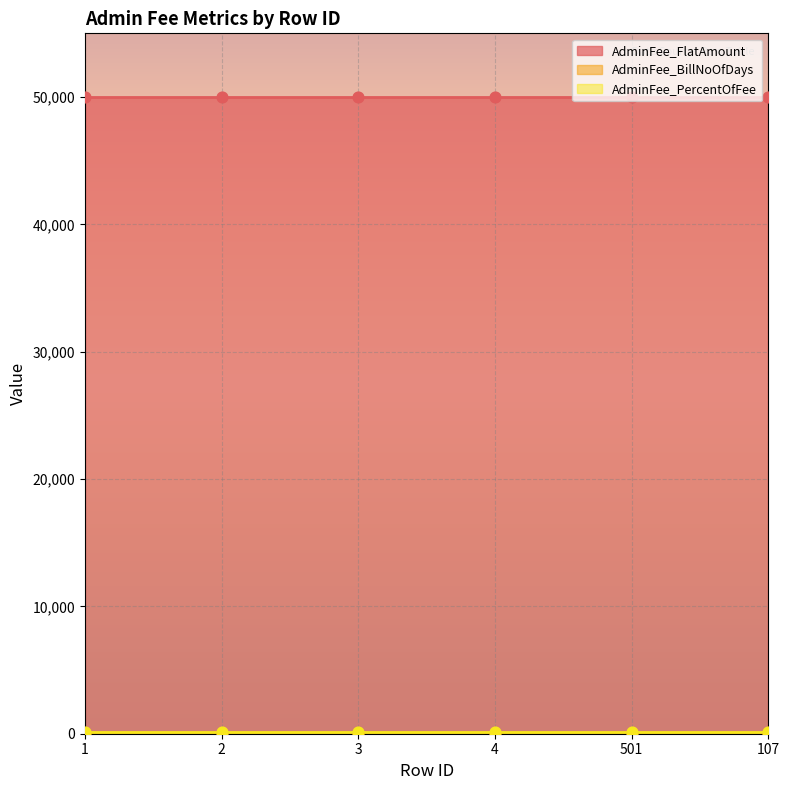

Which series reaches the minimum Y coordinate?

AdminFee_BillNoOfDays